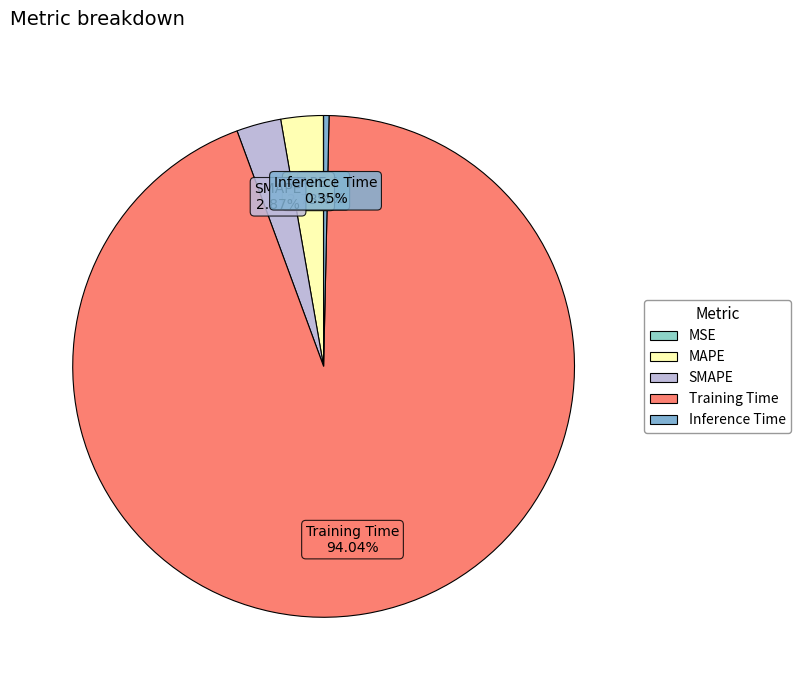

Is Inference Time the majority of the pie?

No